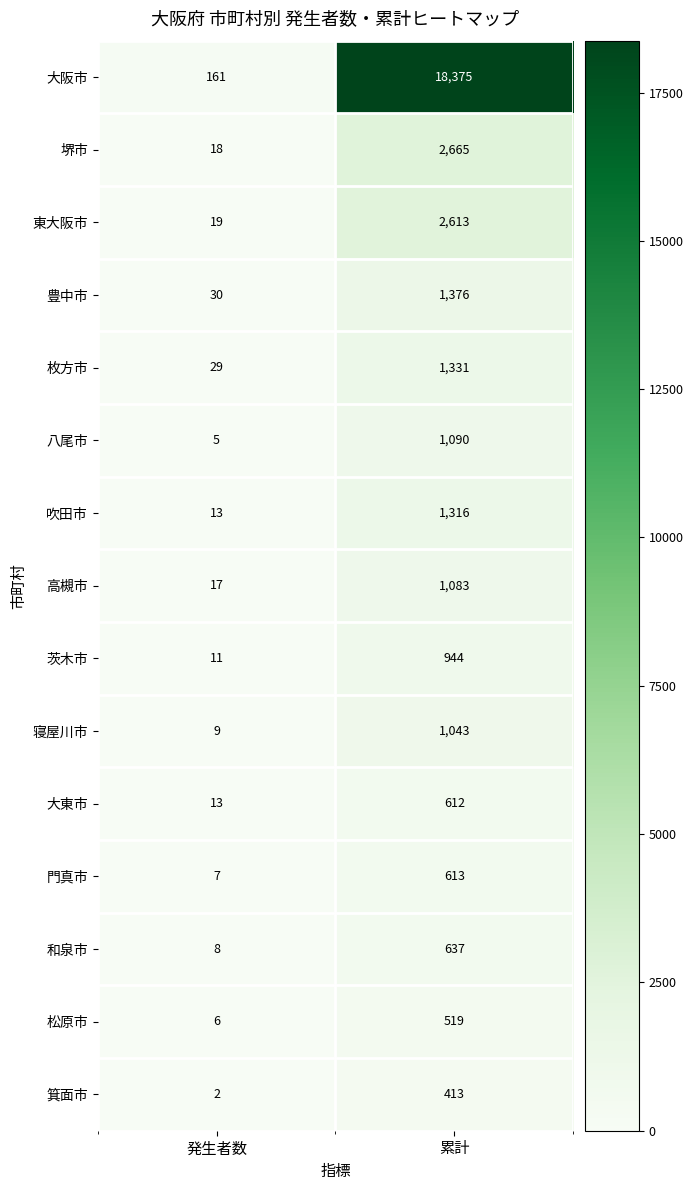

Reading left to right, what are all the values shown in this chart?

大阪市: 161	18375
堺市: 18	2665
東大阪市: 19	2613
豊中市: 30	1376
枚方市: 29	1331
八尾市: 5	1090
吹田市: 13	1316
高槻市: 17	1083
茨木市: 11	944
寝屋川市: 9	1043
大東市: 13	612
門真市: 7	613
和泉市: 8	637
松原市: 6	519
箕面市: 2	413